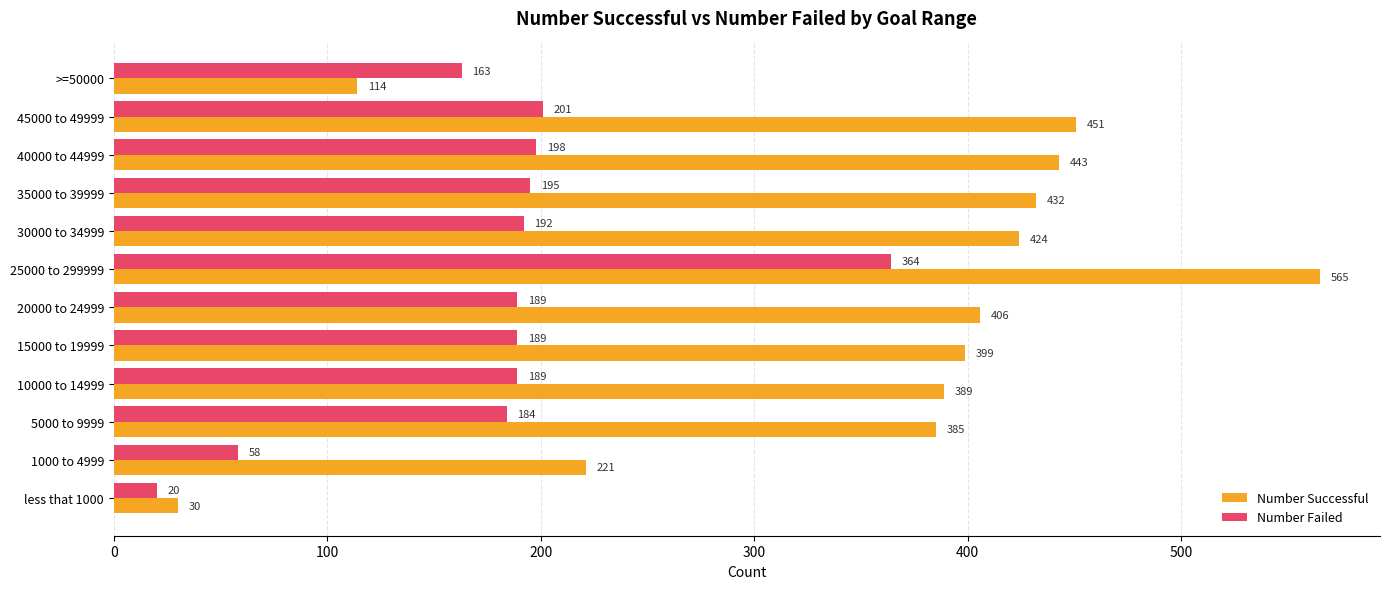

What is the difference between the highest and lowest values at less that 1000?

10